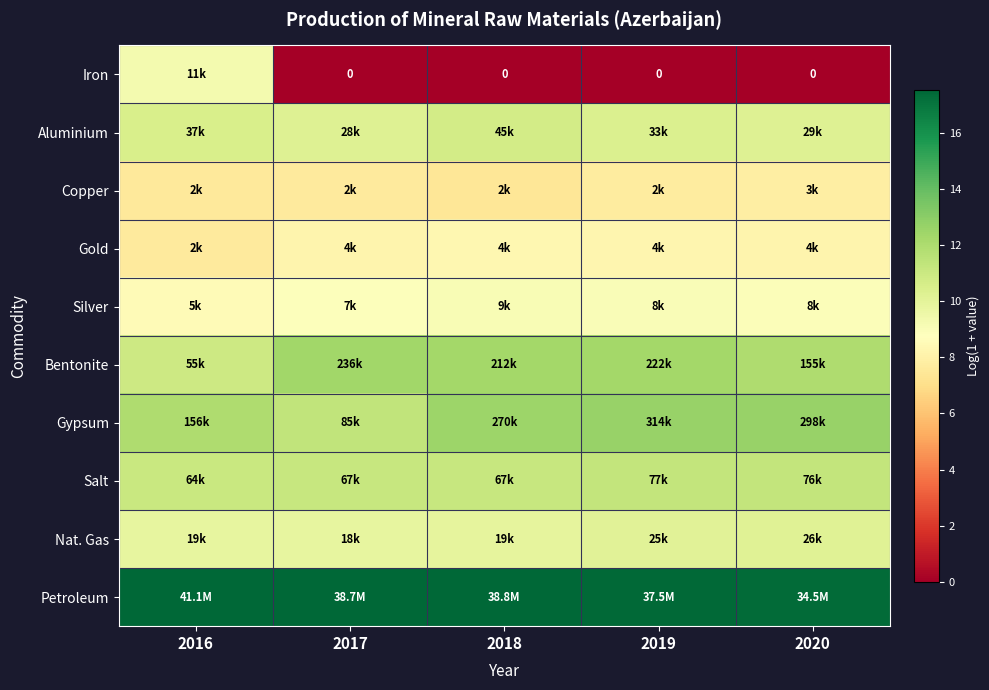

Rank the series by their maximum value, from lowest to highest.

Copper, Gold, Silver, Iron, Nat. Gas, Aluminium, Salt, Bentonite, Gypsum, Petroleum